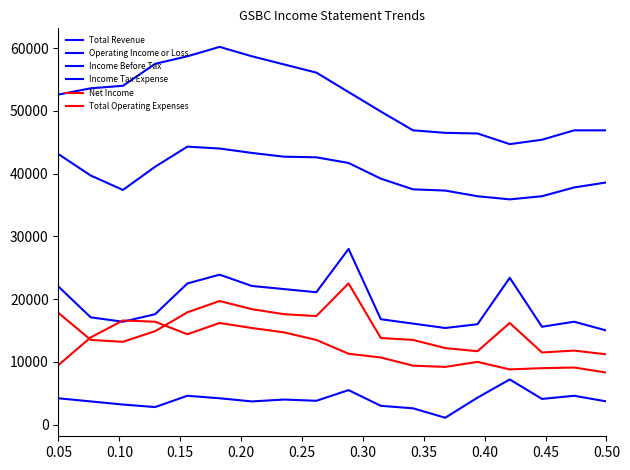

True or false: Total Revenue and Operating Income or Loss intersect in this chart.

False